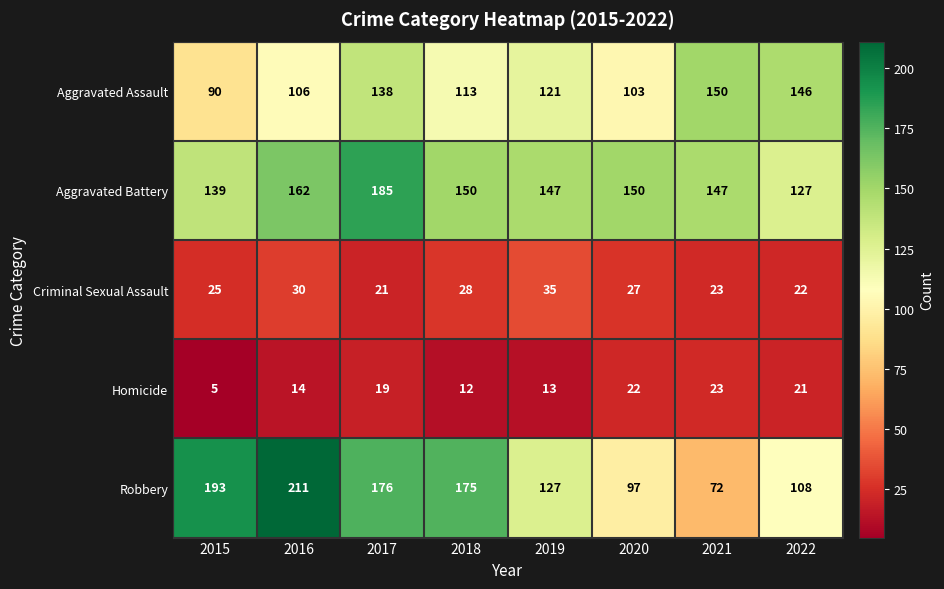

What is the approximate value of Aggravated Battery at 2022, to the nearest 10?

130